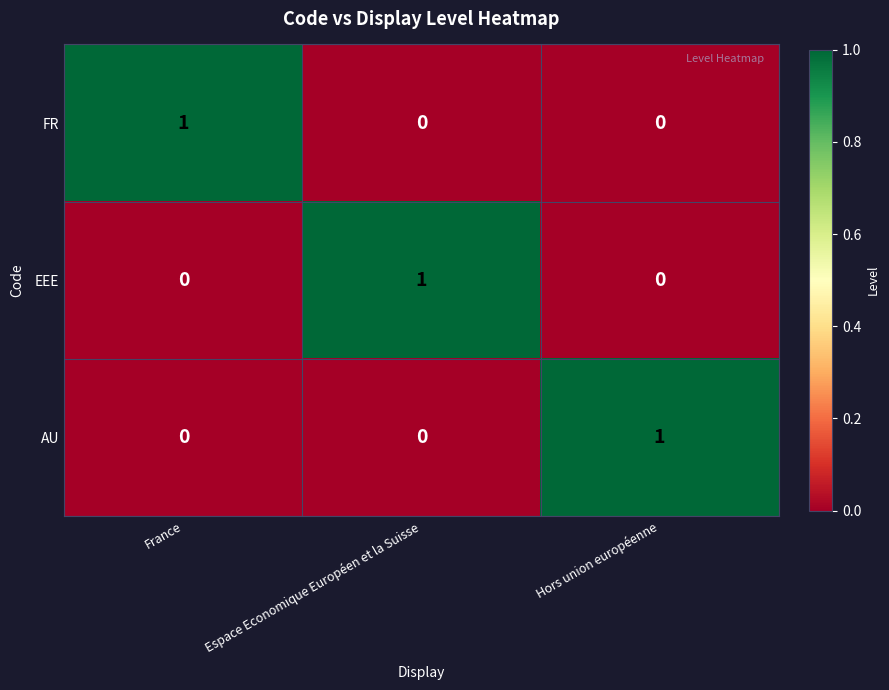

Reading right to left, what are all the values shown in this chart?

FR: 0	0	1
EEE: 0	1	0
AU: 1	0	0